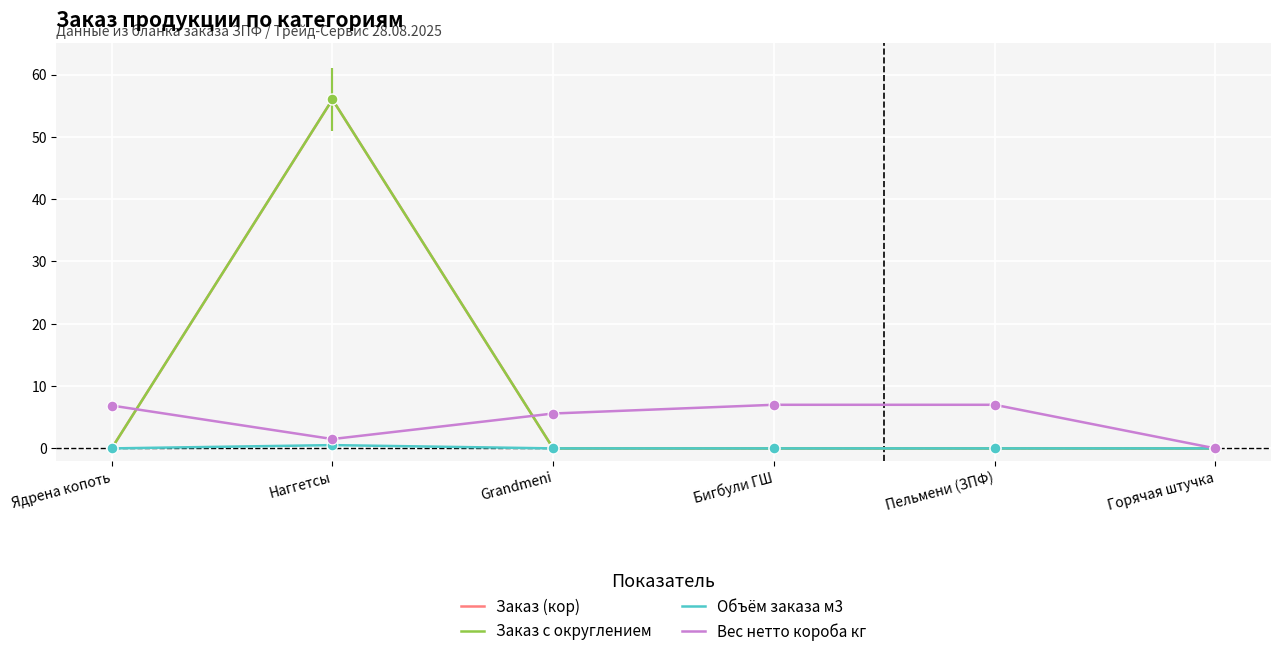

Which series has the largest total across all categories?

Заказ (кор)